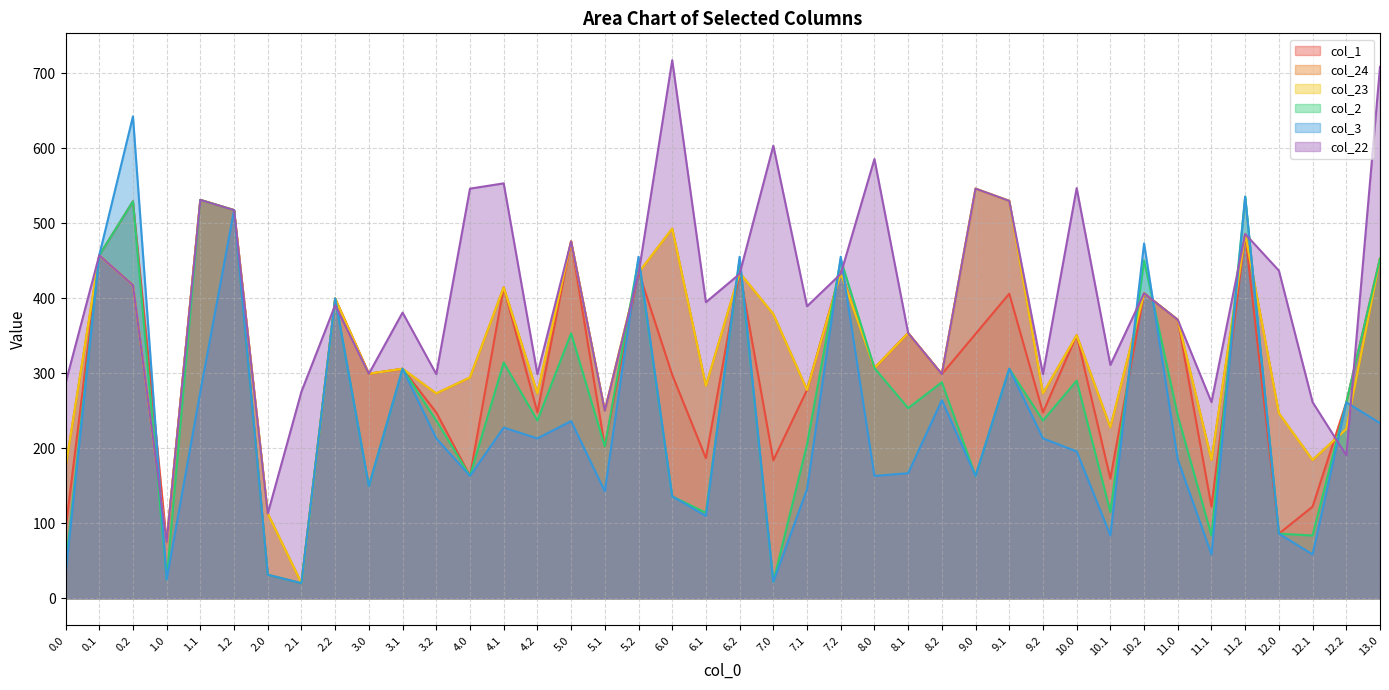

Rank the series at 1.2 from highest to lowest value.

col_1, col_24, col_23, col_2, col_3, col_22